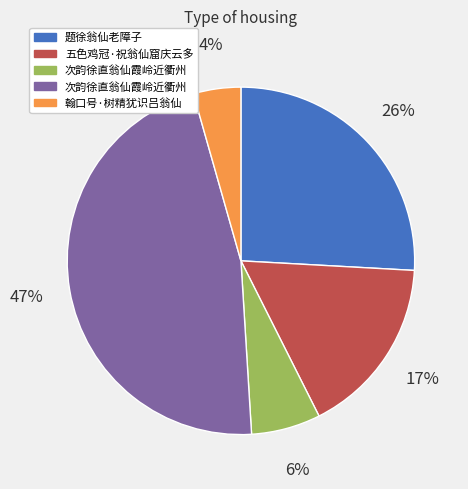

To the nearest percent, what is the average slice percentage?

20%